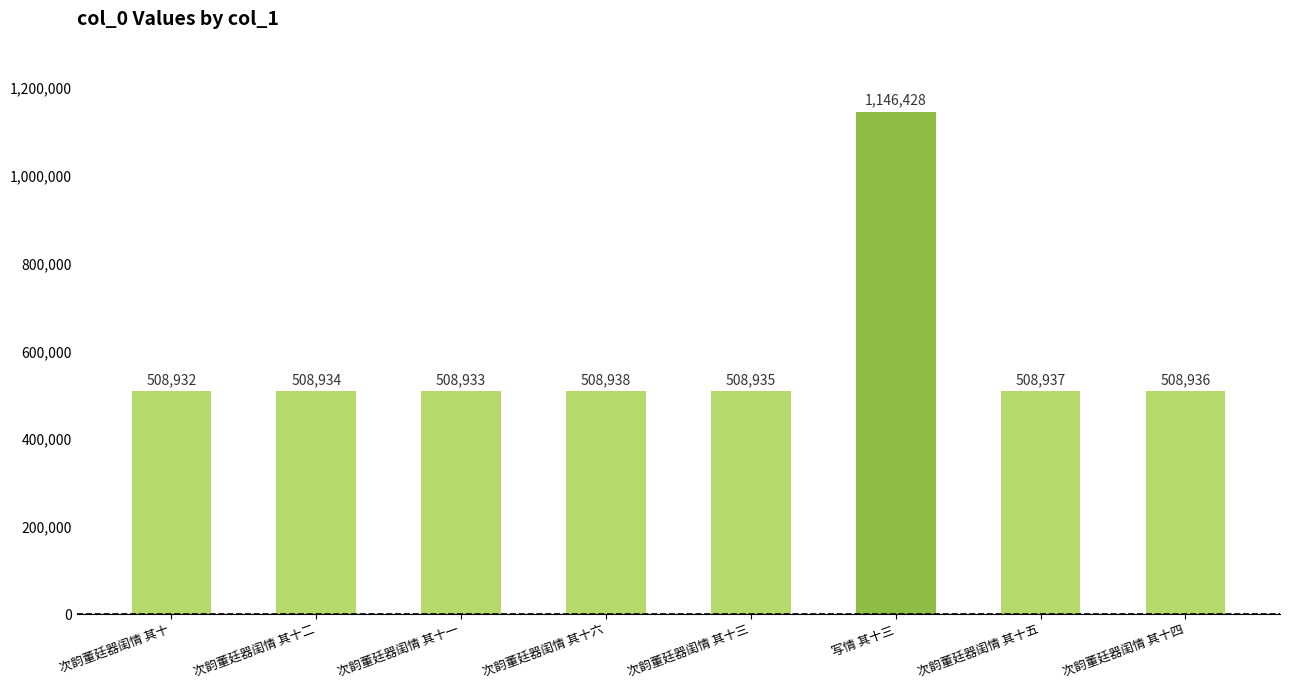

What is the label of the 1st bar from the right?

次韵董廷器闺情 其十四